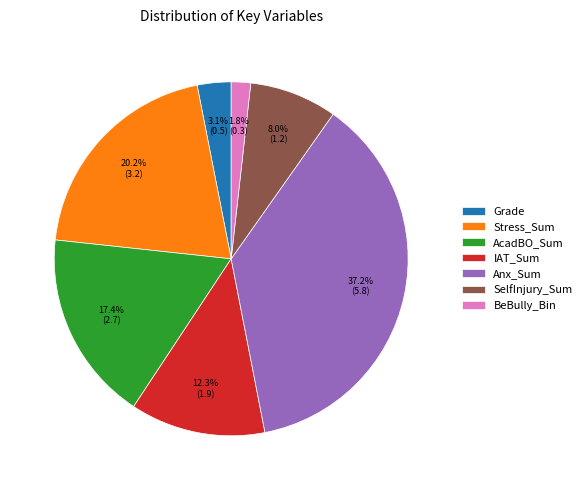

Is it true that SelfInjury_Sum is 8% of the pie?

True